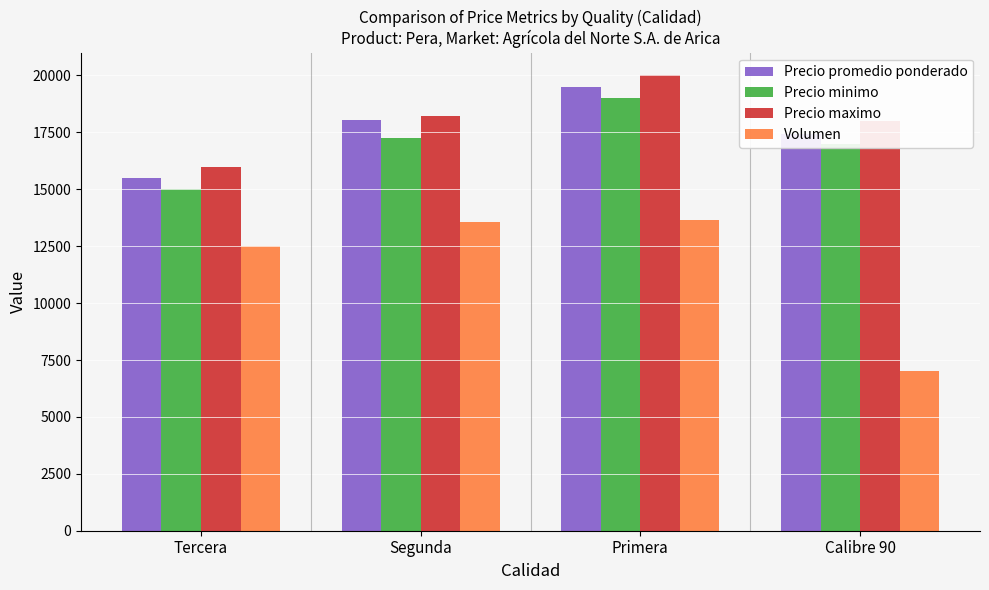

Rank the categories by Precio promedio ponderado value from highest to lowest.

Primera, Segunda, Calibre 90, Tercera